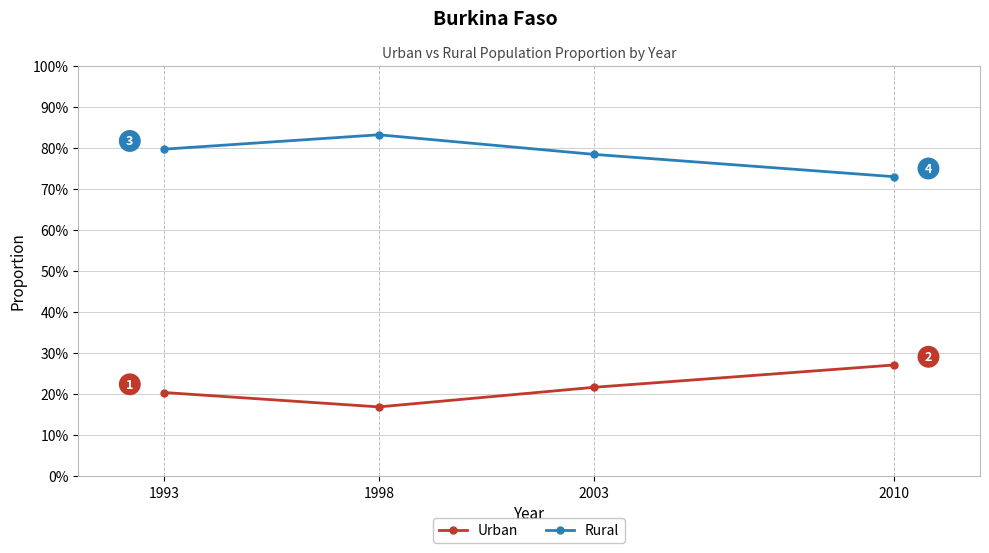

True or false: Rural has more than 0 interior local peaks.

True